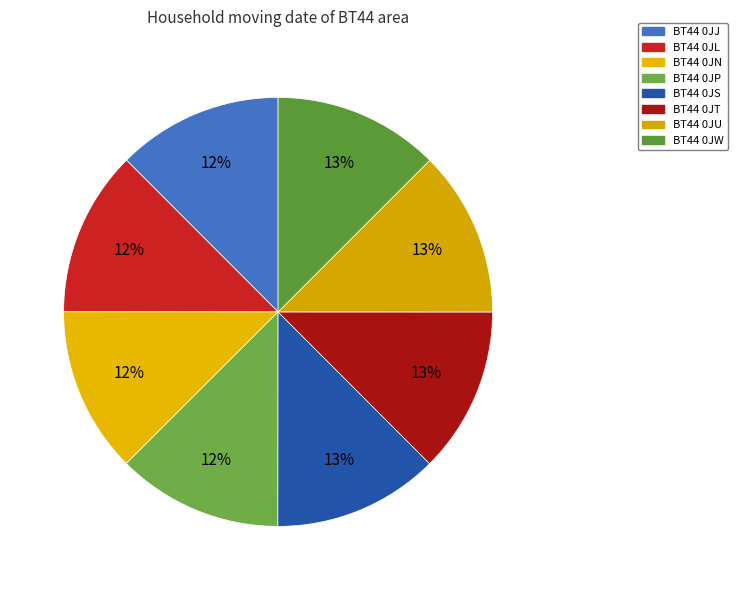

Count the number of slices in the pie.

8